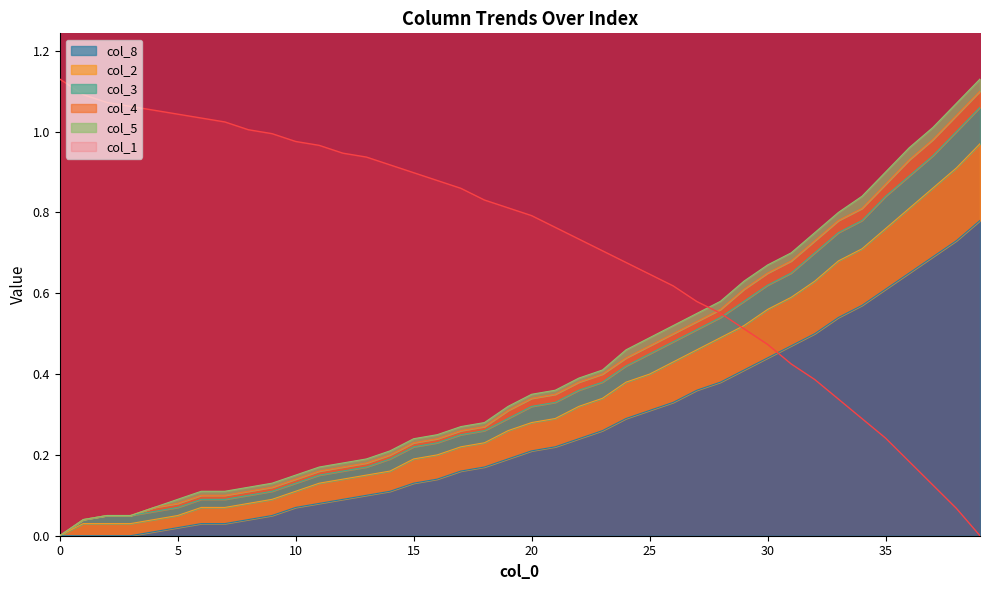

Is the value of col_8 at 15 greater than the value of col_1 at 25?

No